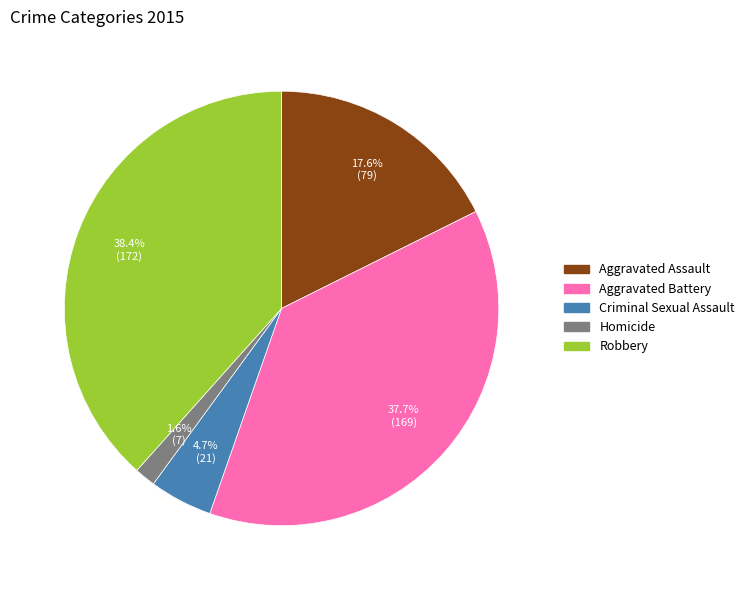

The Aggravated Battery slice represents 38% of the pie. True or false?

True